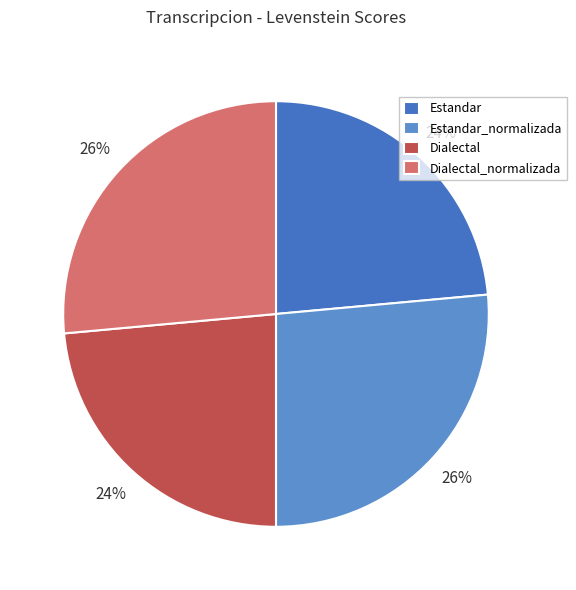

Does Dialectal represent more than half of the total?

No